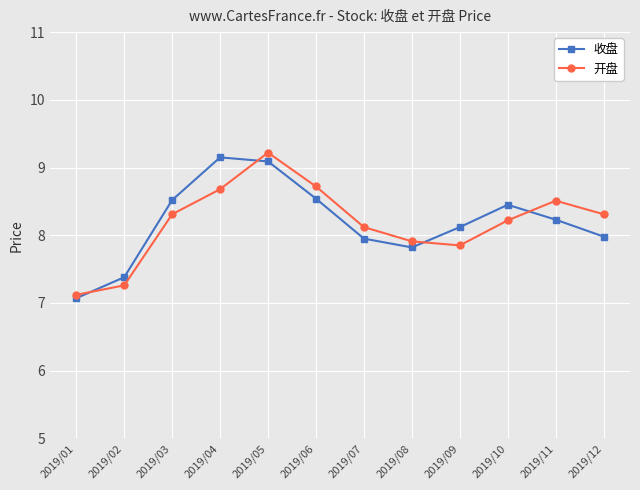

What is the difference between the highest and lowest values at 2019/11?

0.3